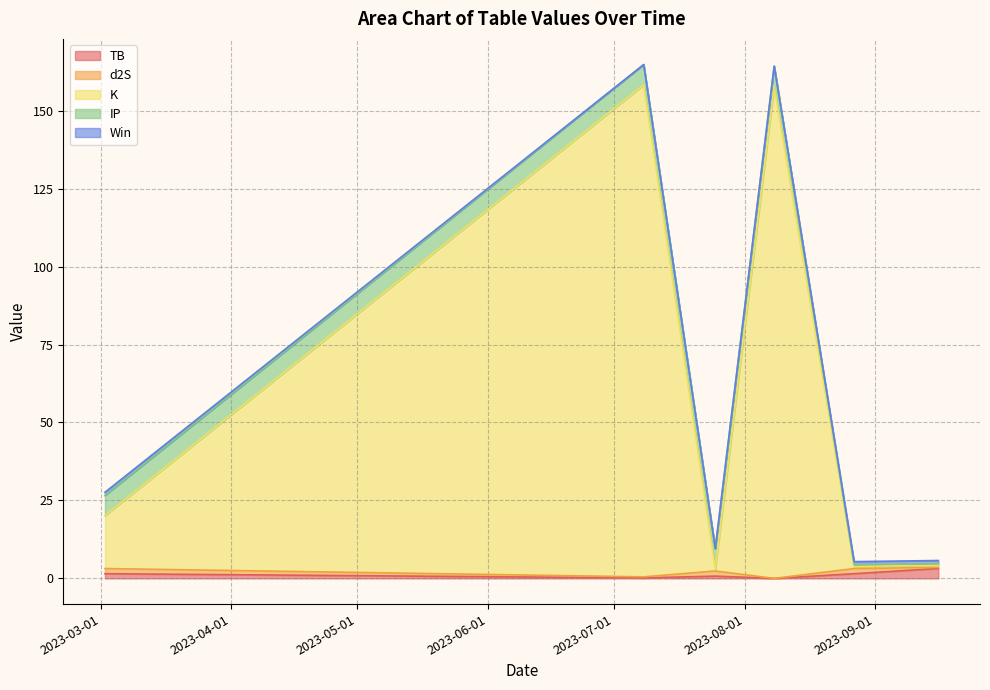

At which category does the chart reach its peak across all series?

2023-07-08